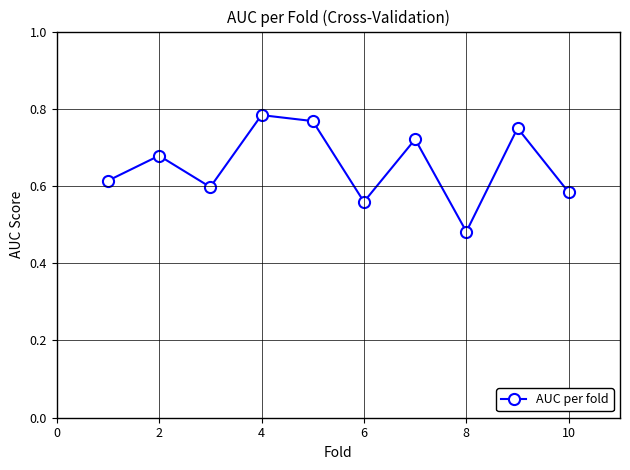

How many points are lower than both their immediate neighbors (excluding endpoints)?

3